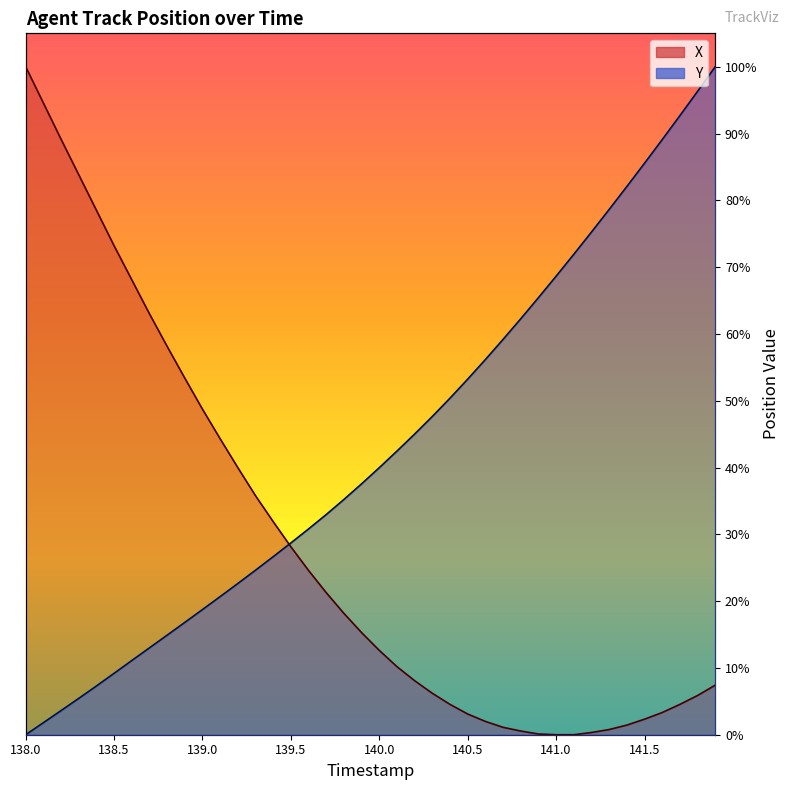

What is the difference between the second highest and minimum values in the Y series?

96.3